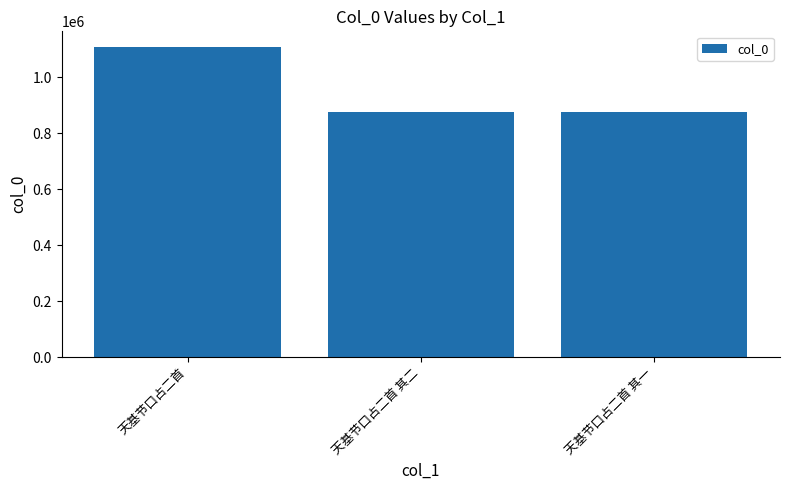

At which label does the data first exceed 876324?

天基节口占二首